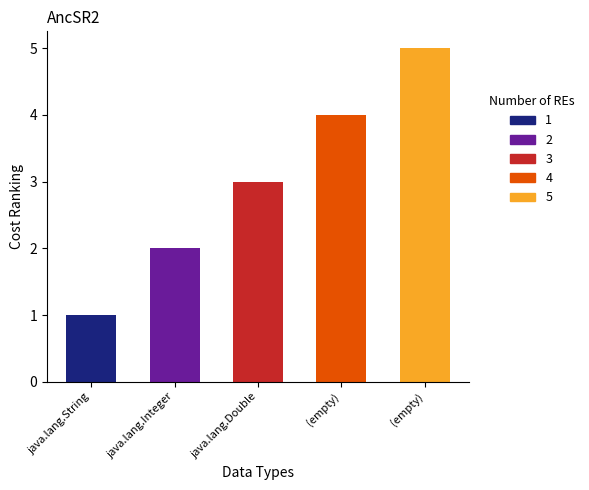

What is the greatest value displayed?

5